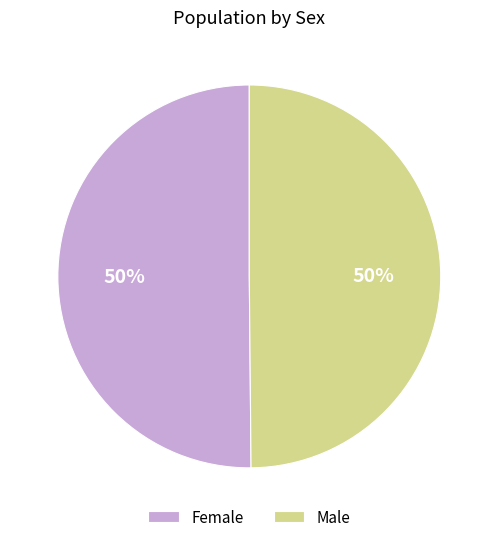

To the nearest percent, what is the combined percentage of Female and Male?

100%